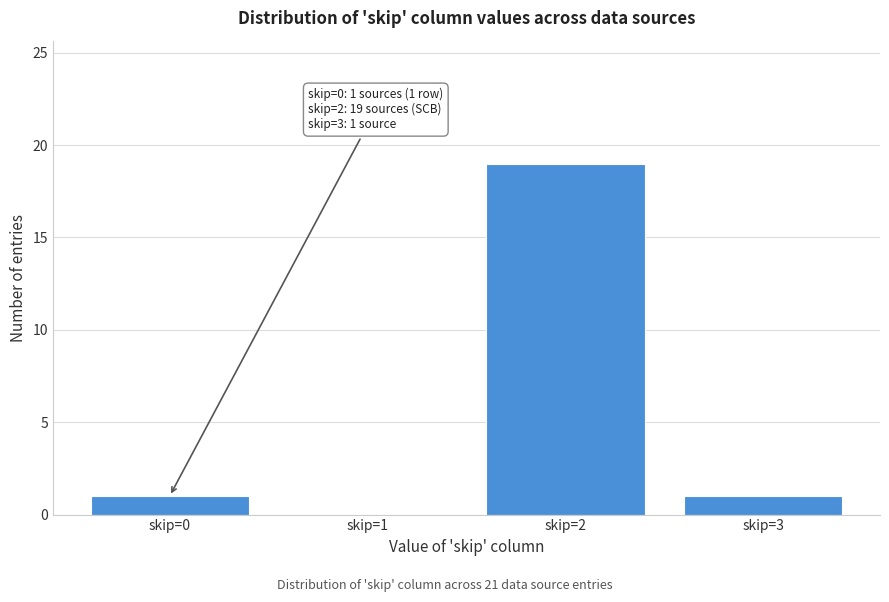

Reading left to right, extract all data points from this chart.

skip=0=1	skip=1=0	skip=2=19	skip=3=1